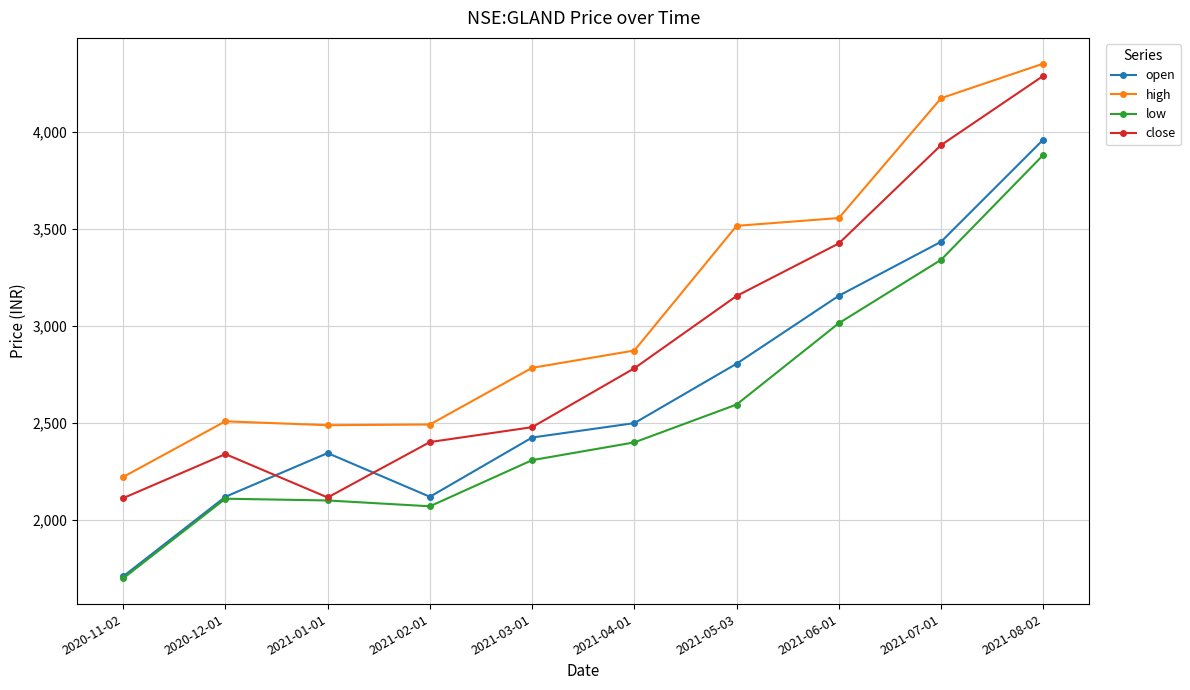

Rank the series by their average value, from highest to lowest.

high, close, open, low